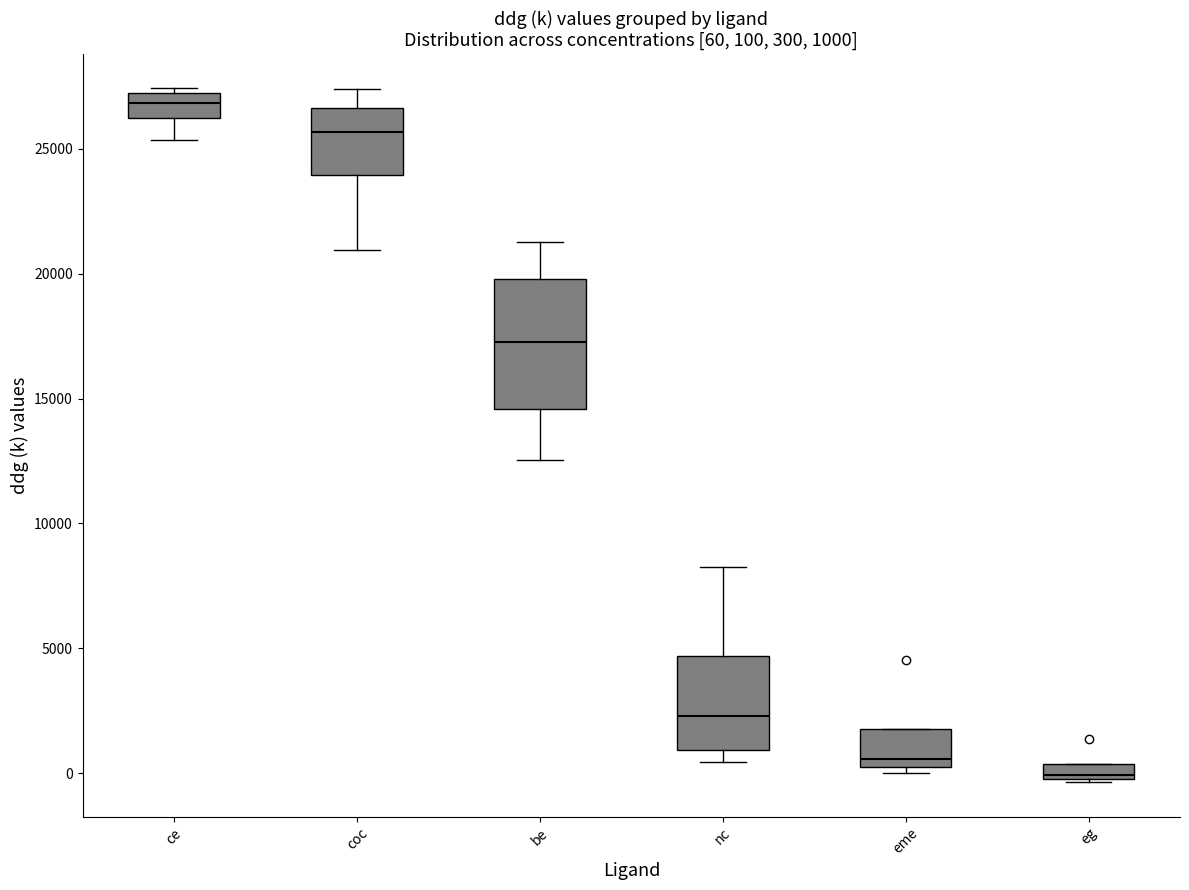

Which box has the lowest median line?

eg